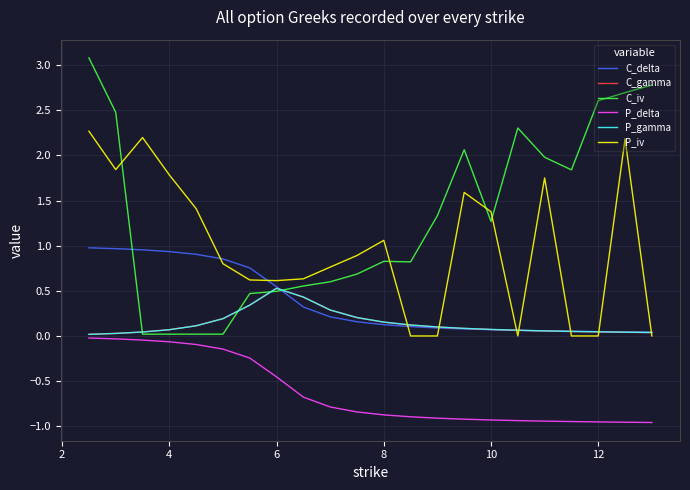

True or false: C_iv and P_iv intersect in this chart.

True